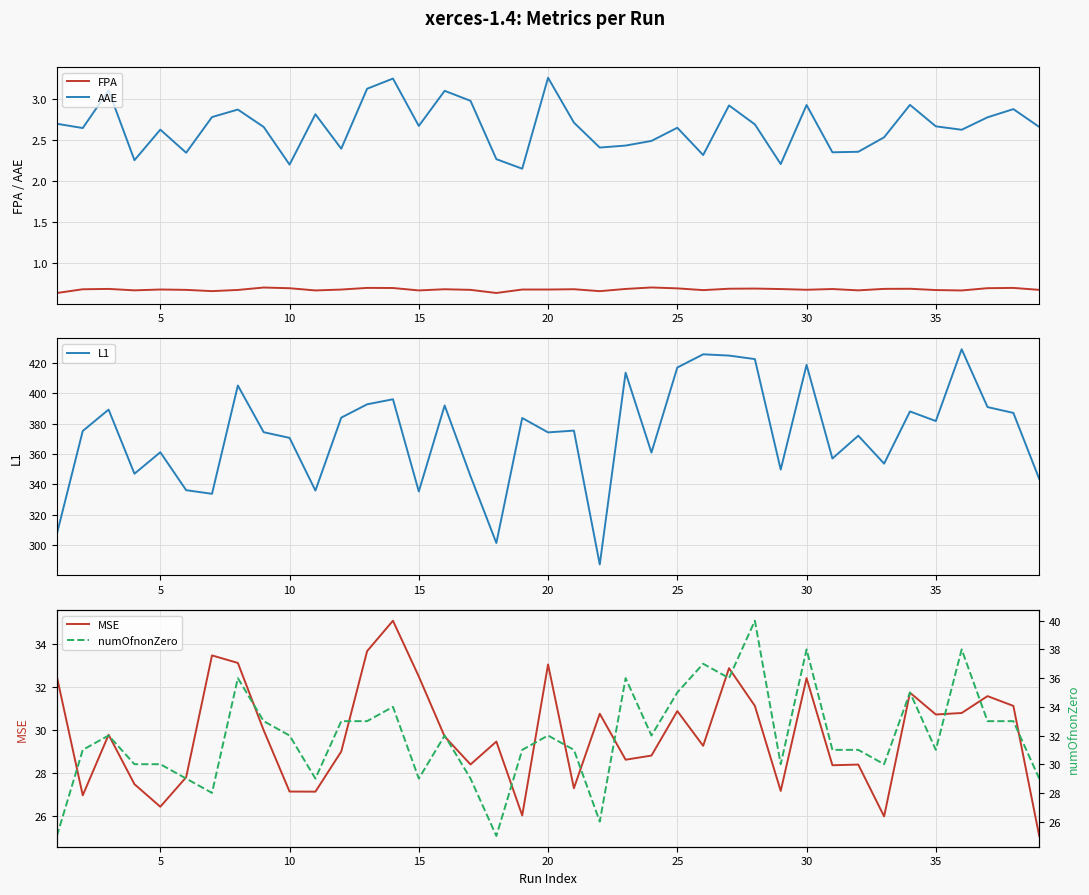

What is the average value of the MSE series?

29.8